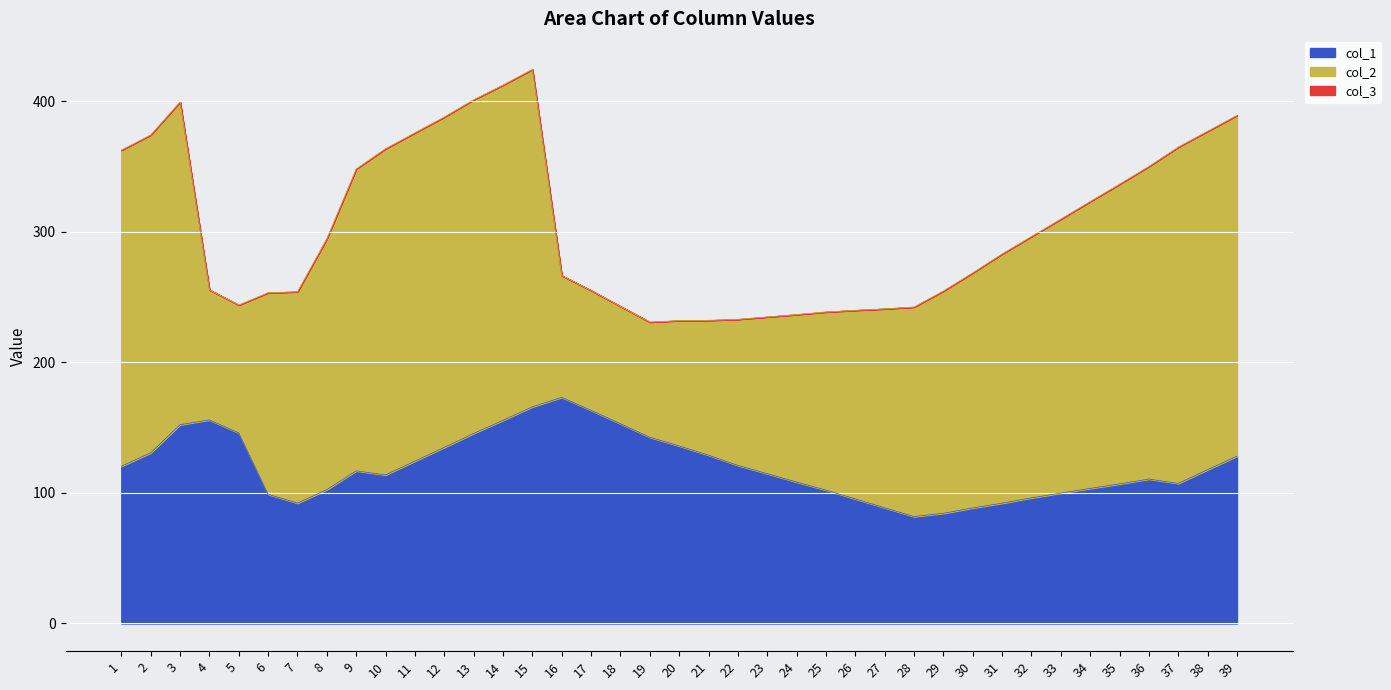

How many lines are shown in the chart?

3